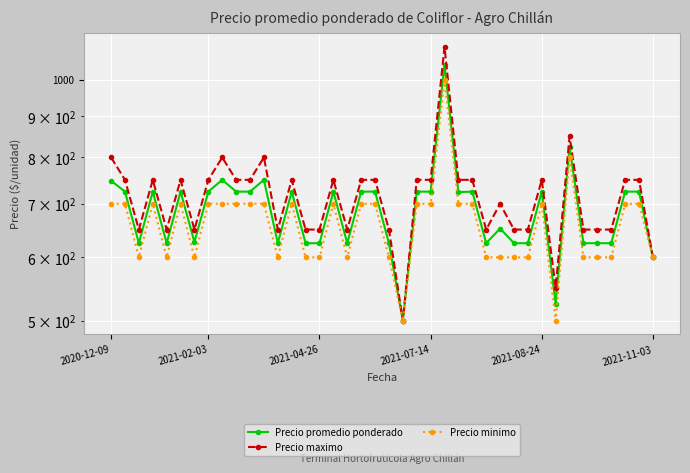

What is the maximum value shown in the chart?

1100